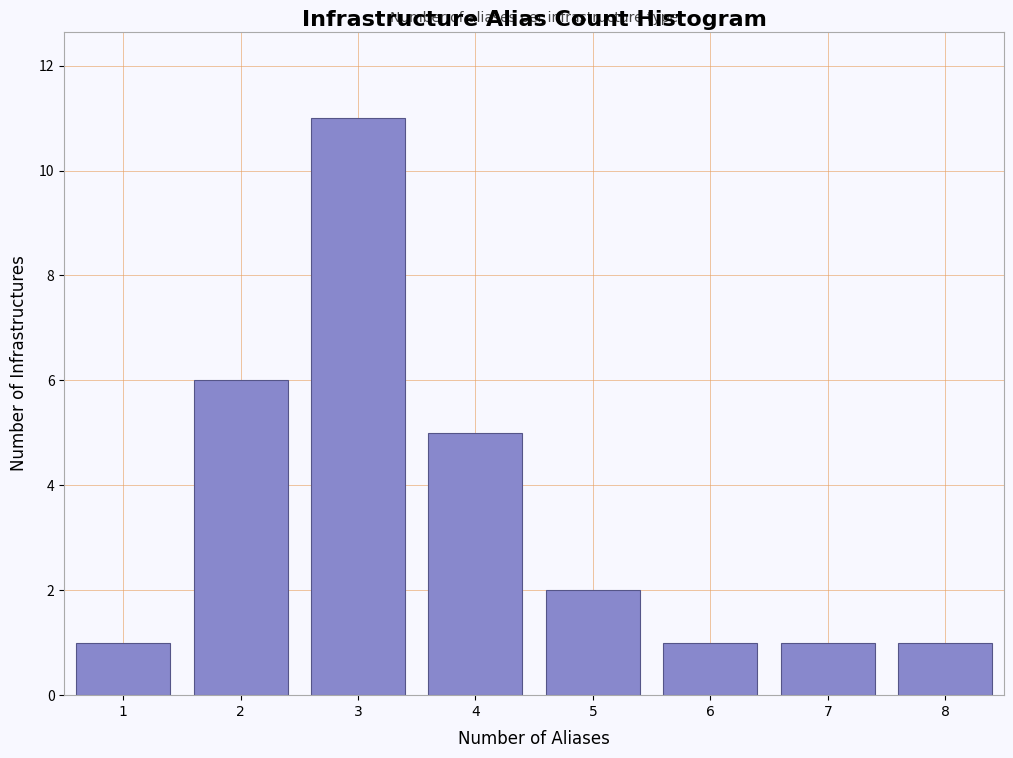

Reading left to right, transcribe all the data shown in this chart.

1	6	11	5	2	1	1	1